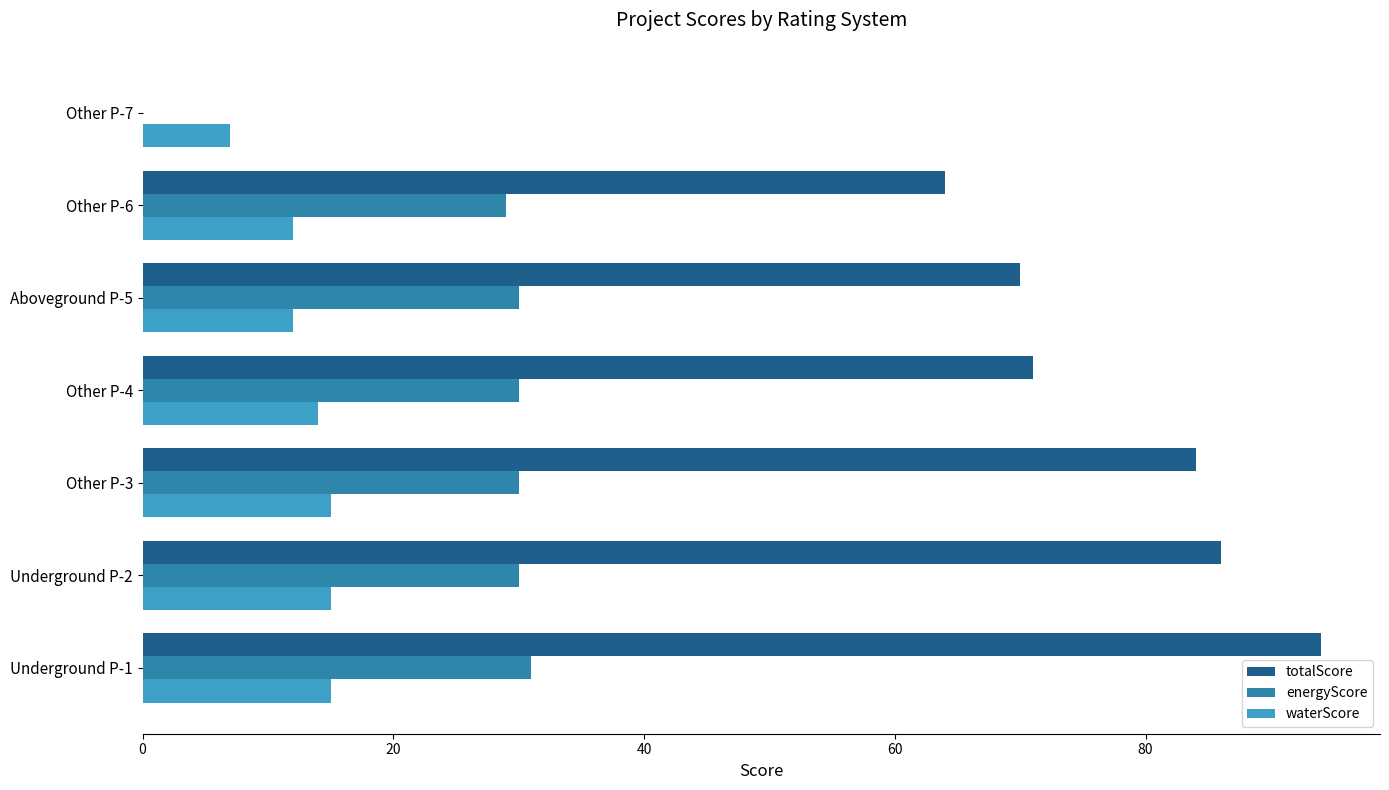

Between Underground P-2 and Other P-4, which series saw the biggest shift?

totalScore